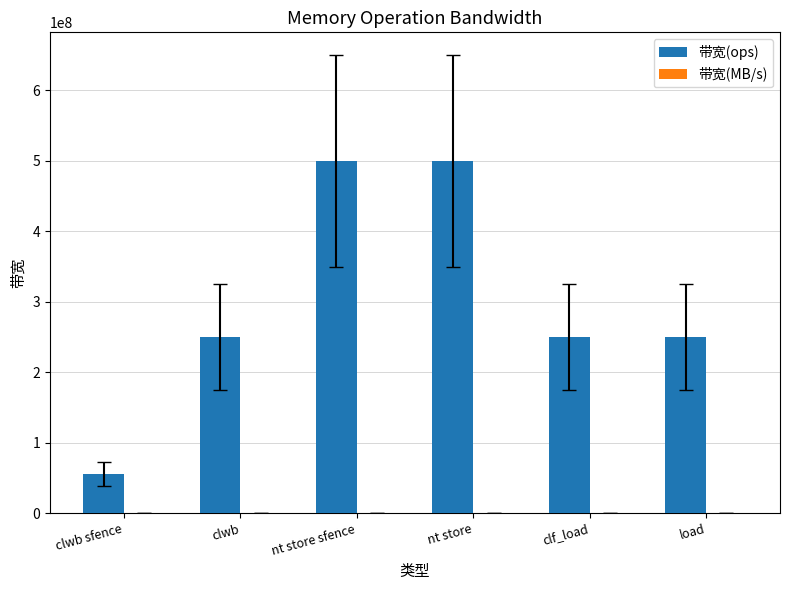

What is the maximum value shown in the chart?

500000000